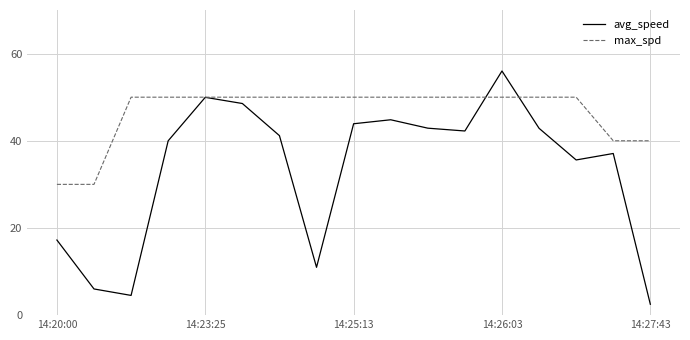

Which series has the largest range (max minus min)?

avg_speed